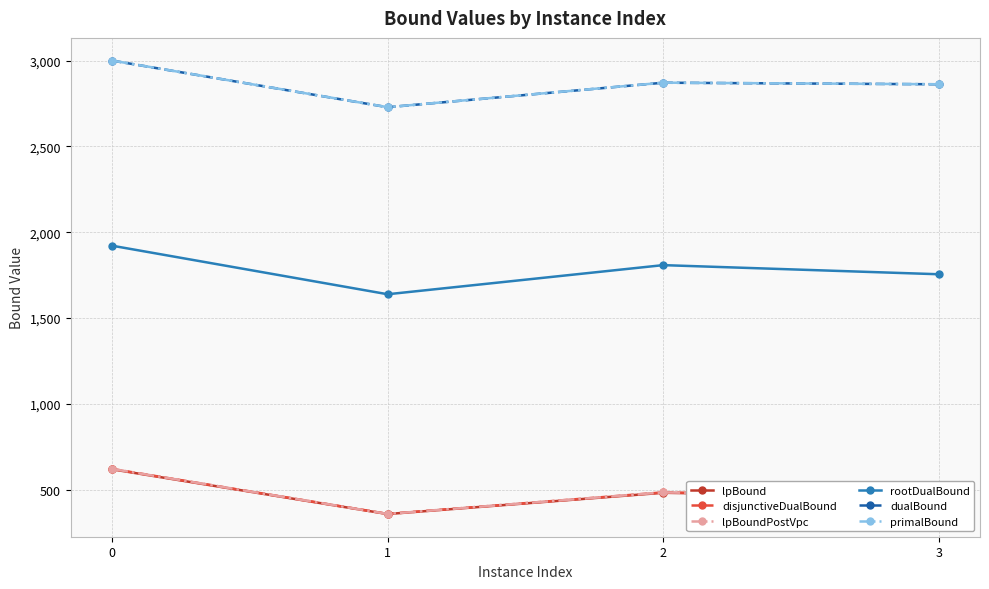

True or false: rootDualBound and lpBoundPostVpc intersect in this chart.

False